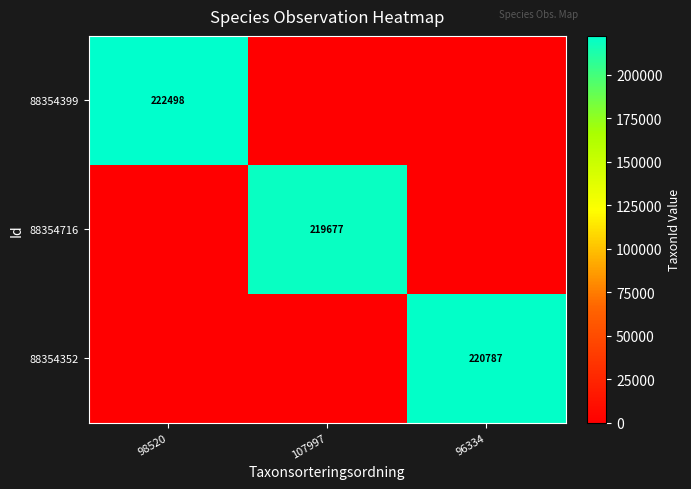

Which label corresponds to the largest value in the chart?

98520